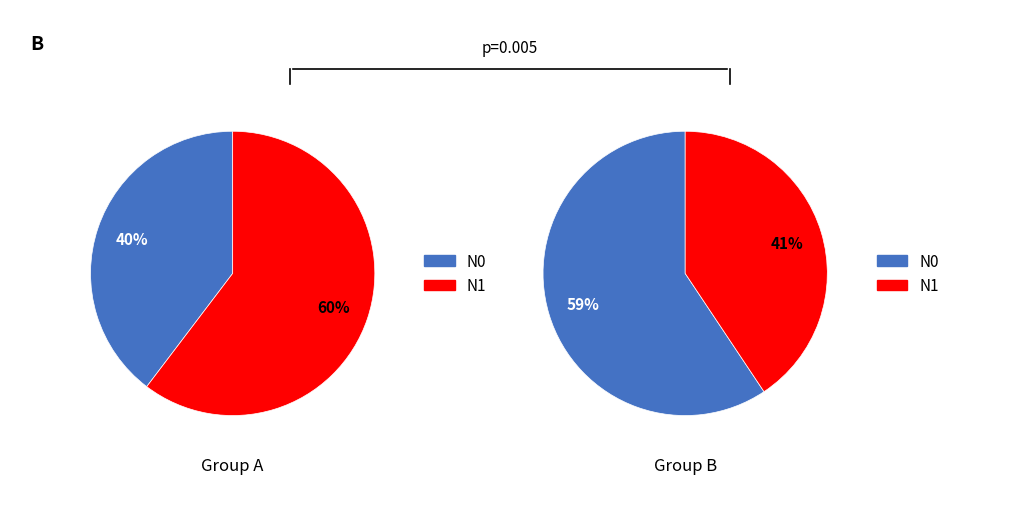

Rank the categories by value from lowest to highest.

item_0, item_3, item_2, item_1